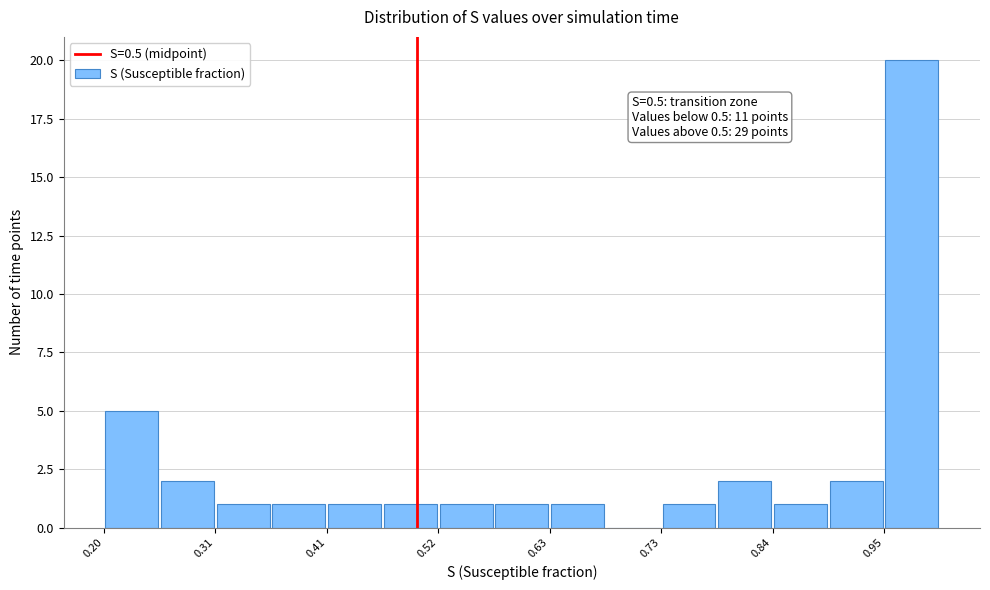

Around what value on the x-axis is the tallest bar? Give the approximate position of its centre, as read against the axis.

0.98